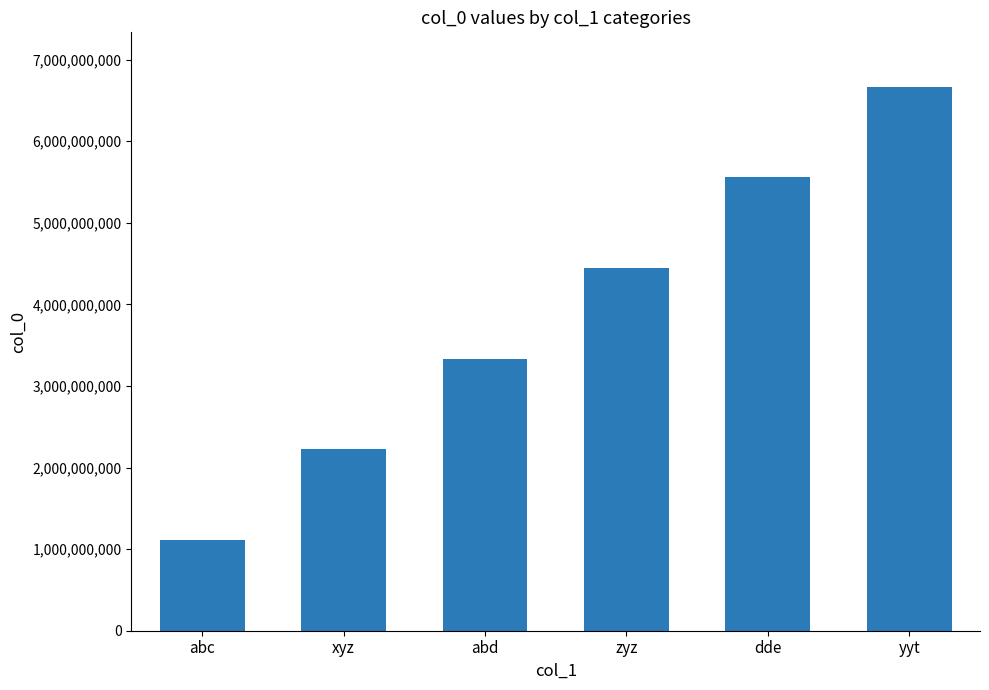

Between abd and abc, which is larger?

abd